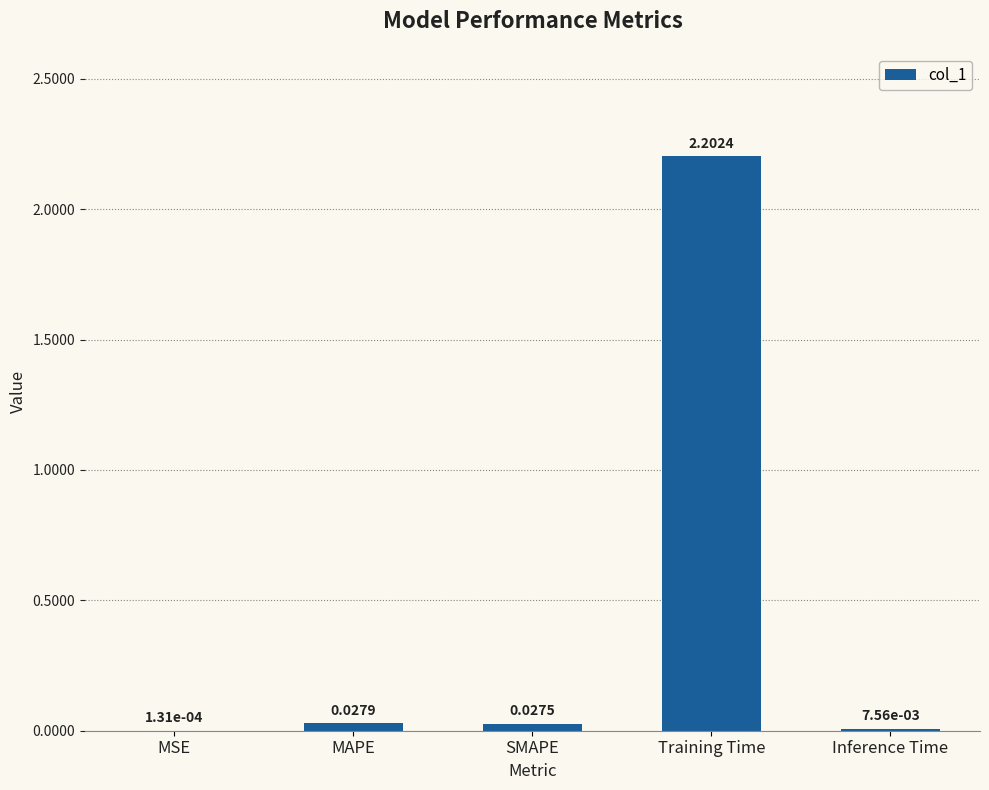

At which category does the chart reach its peak across all series?

Training Time